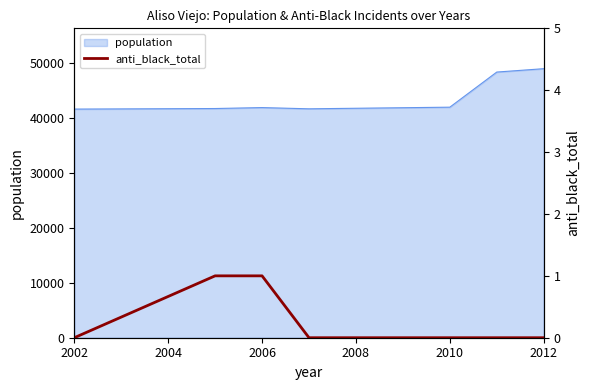

What position from the left is 2010?

5